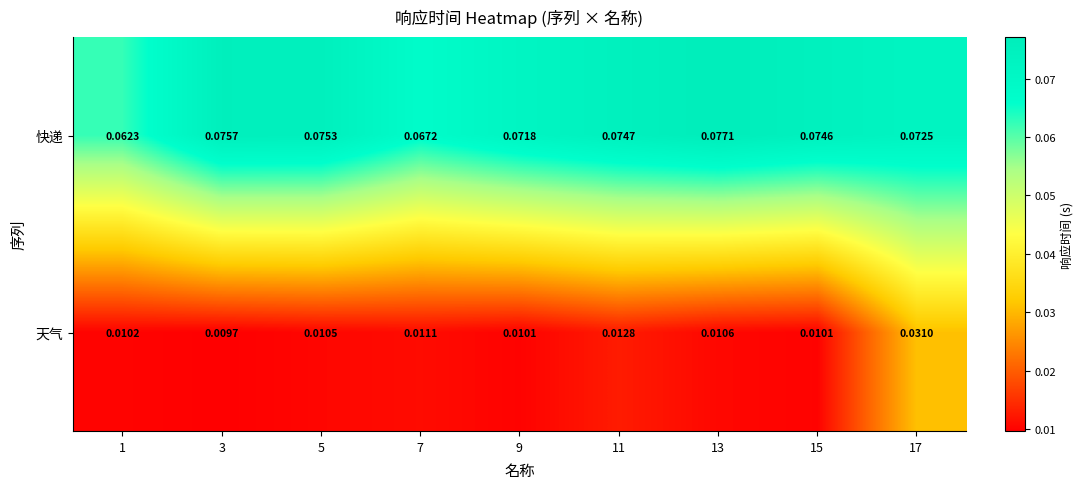

Which series has the widest spread of values?

天气